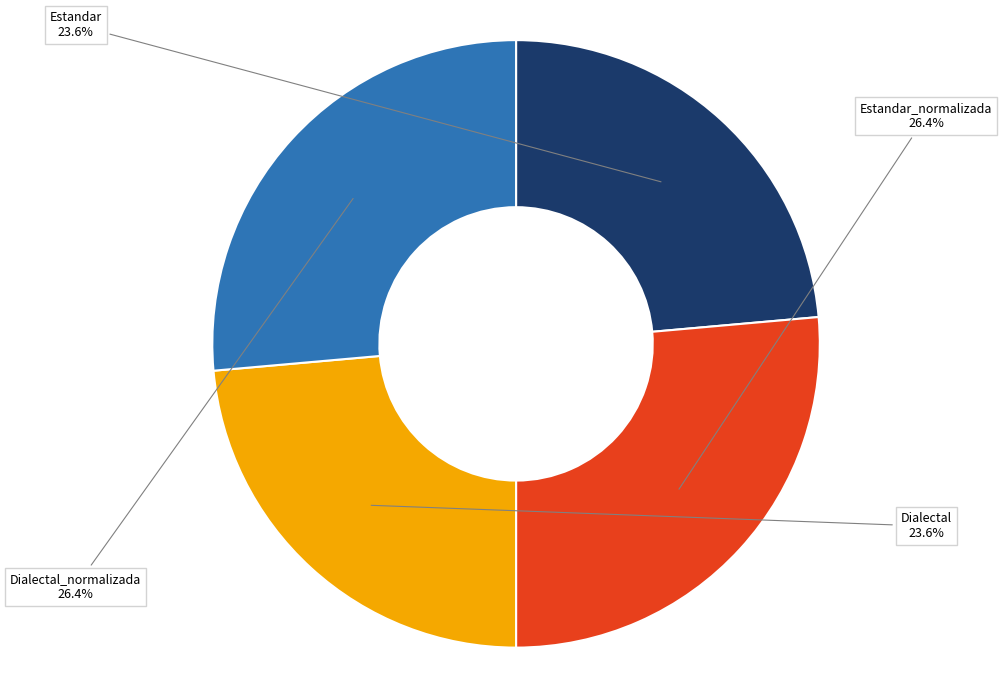

To the nearest percent, what percentage of the pie is Dialectal?

24%